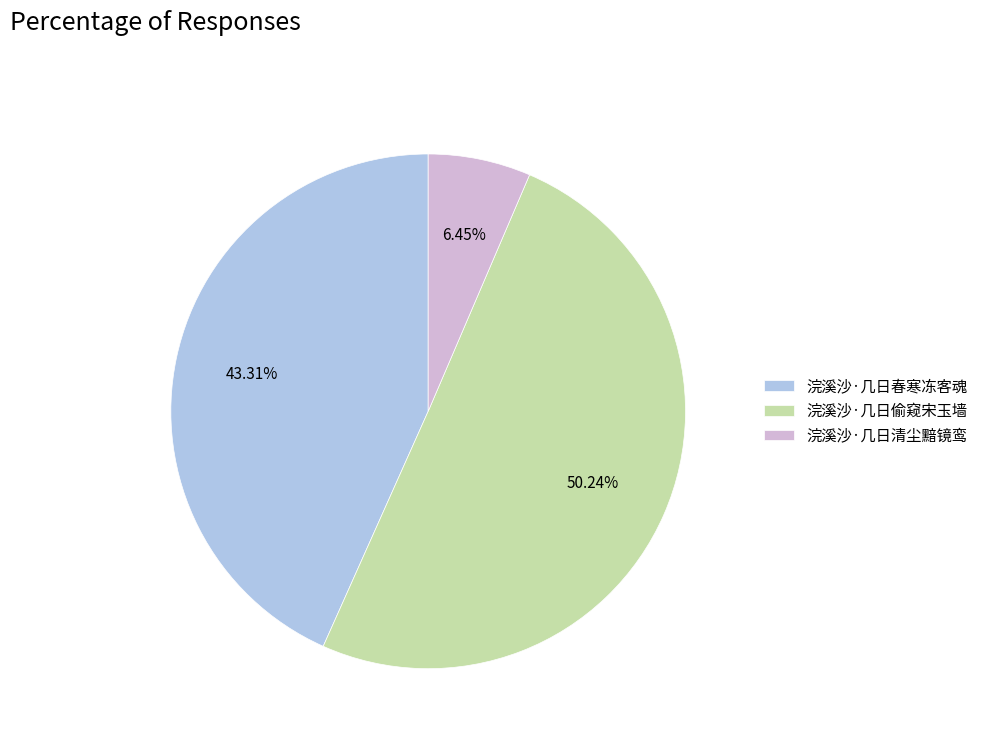

To the nearest percent, what portion does 浣溪沙·几日清尘黯镜鸾 represent?

6%